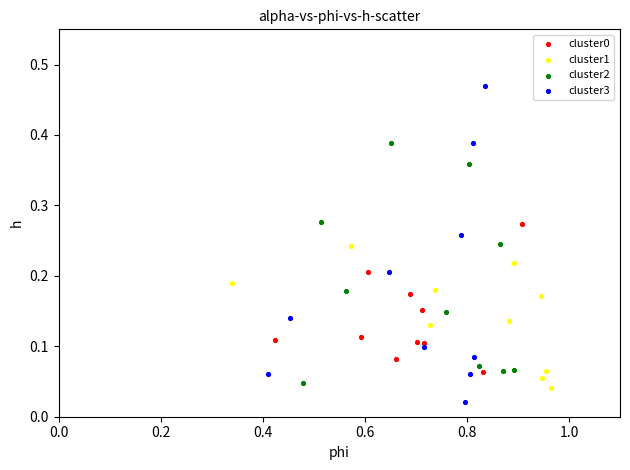

Which series has the widest spread of Y values?

cluster3